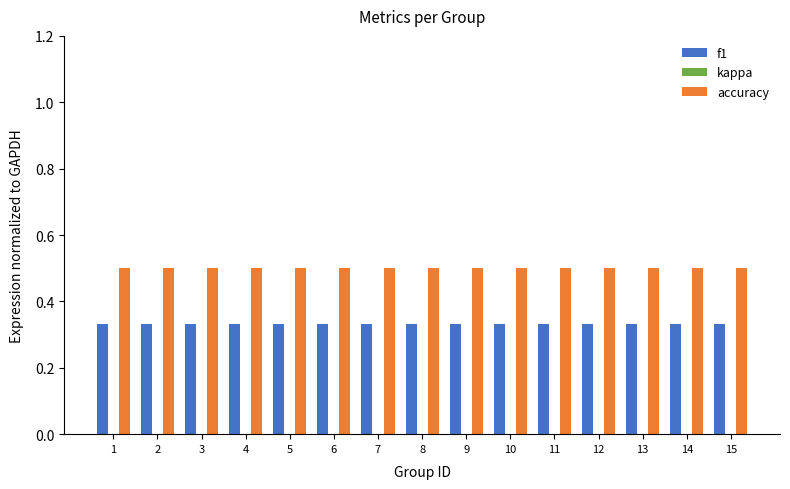

Rank the series by their maximum value, from lowest to highest.

f1, accuracy